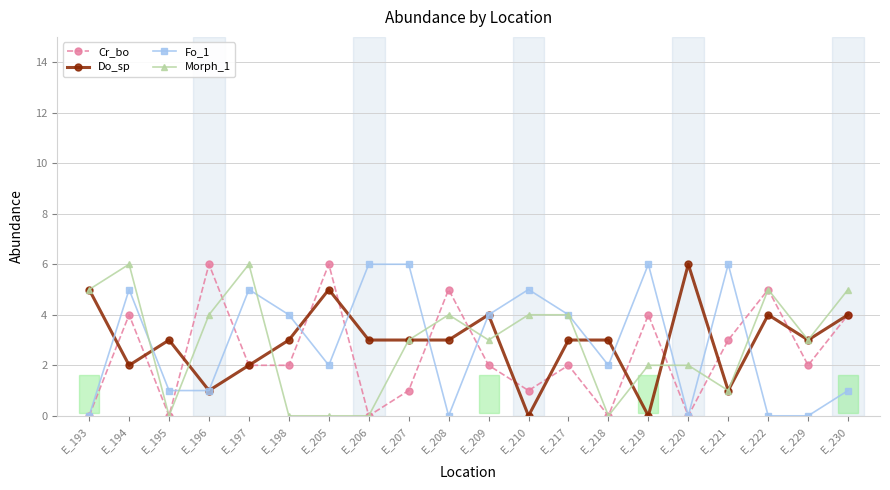

Which series changed the most between E_207 and E_208?

Fo_1